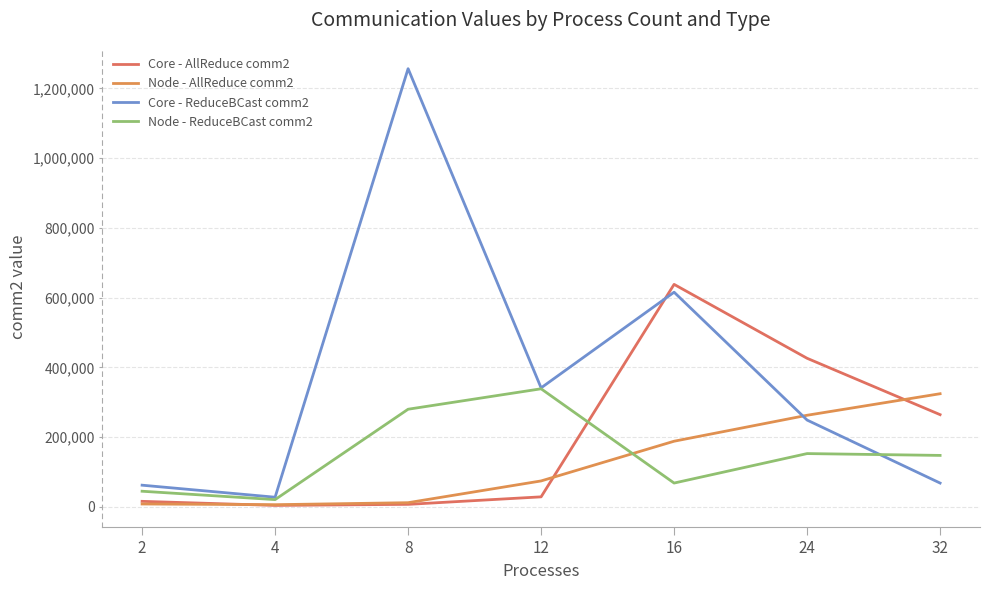

How many lines are shown in the chart?

4